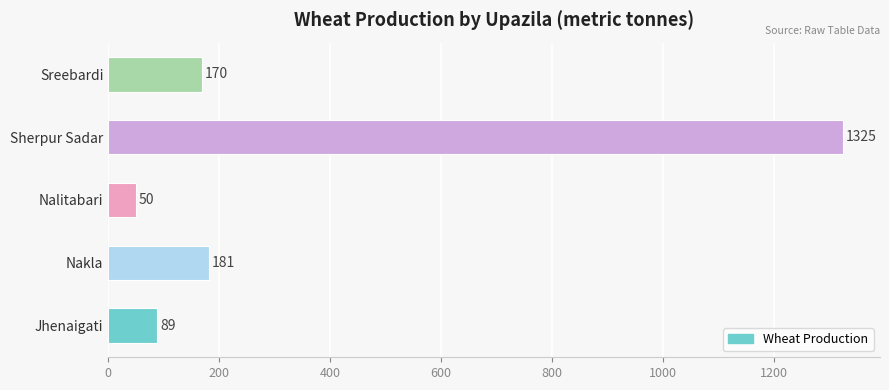

Rank the categories by value from lowest to highest.

Nalitabari, Jhenaigati, Sreebardi, Nakla, Sherpur Sadar